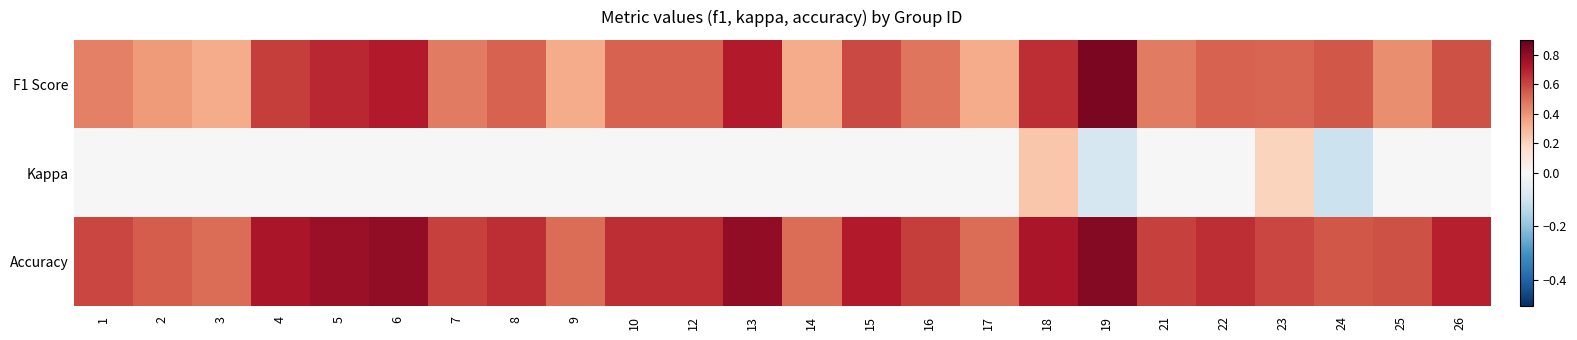

Count the number of data series in this chart.

3